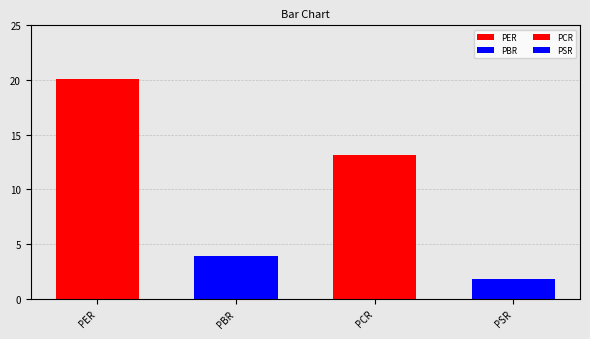

Between PBR and PCR, which is larger?

PCR